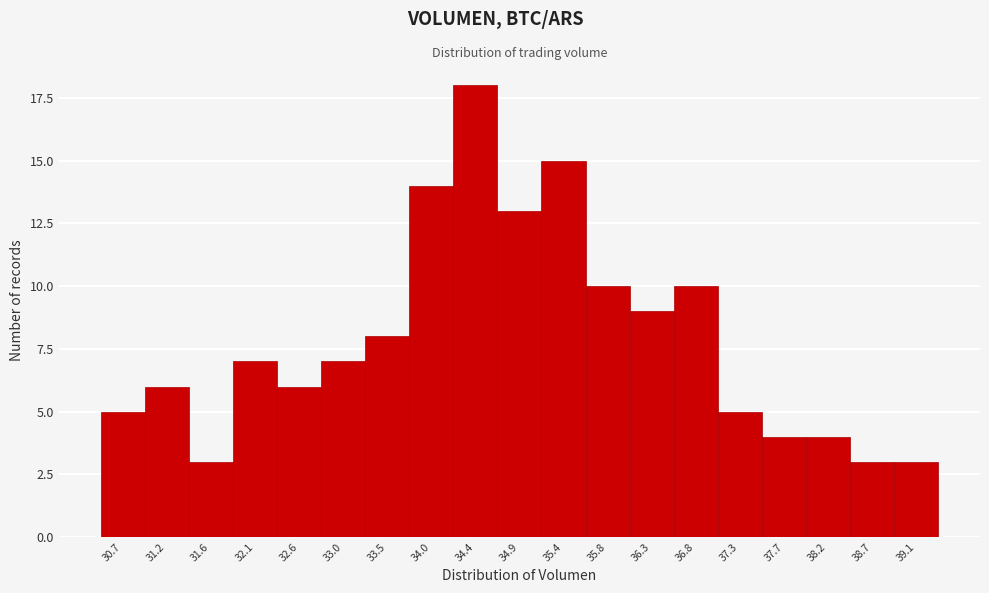

Reading left to right, what are all the values shown in this chart?

30.7=5	31.2=6	31.6=3	32.1=7	32.6=6	33.0=7	33.5=8	34.0=14	34.4=18	34.9=13	35.4=15	35.8=10	36.3=9	36.8=10	37.3=5	37.7=4	38.2=4	38.7=3	39.1=3